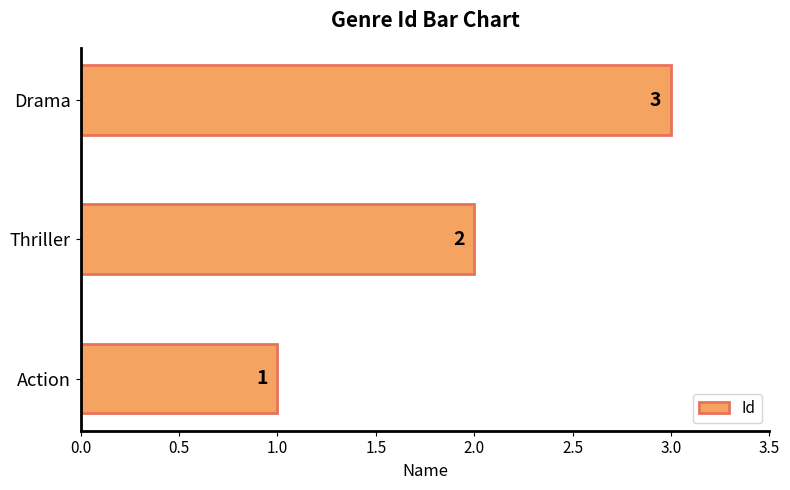

What is the change in value from Thriller to Drama?

+1